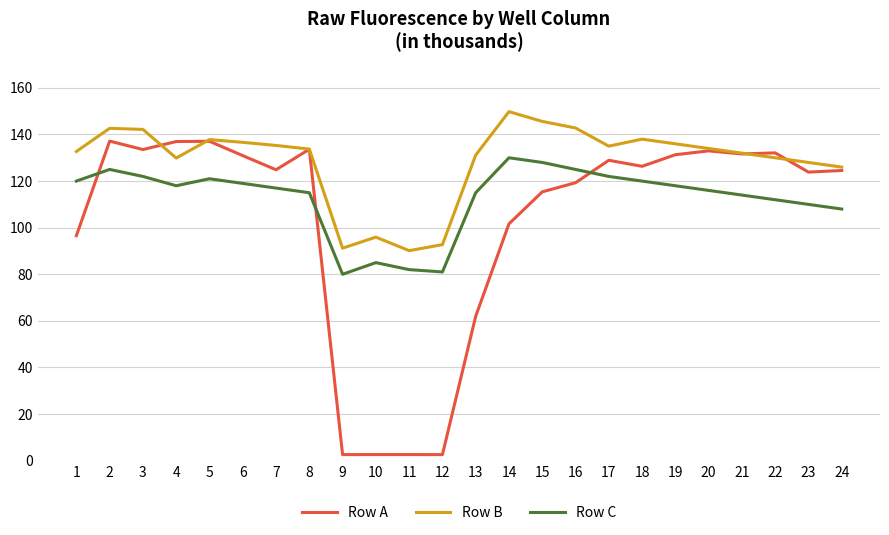

What is the minimum value shown in the chart?

2587